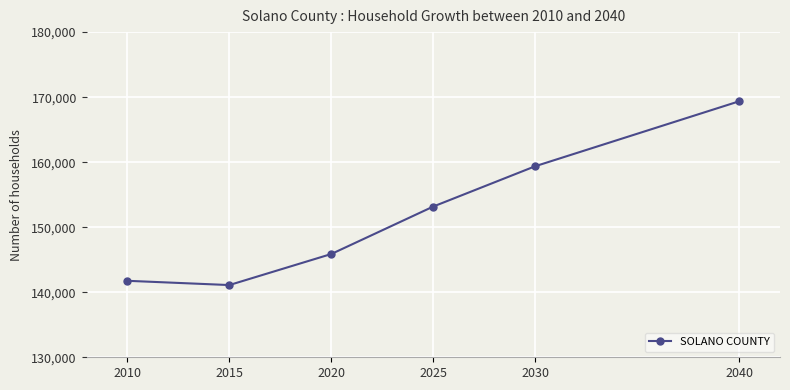

How many values are below 153180?

3